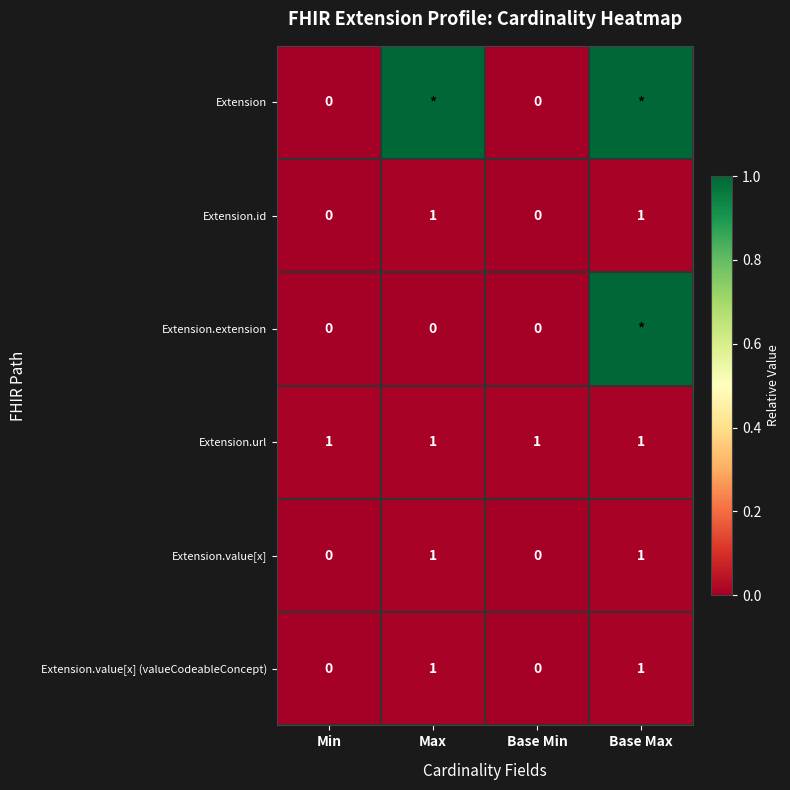

At which category does the chart reach its peak across all series?

Max